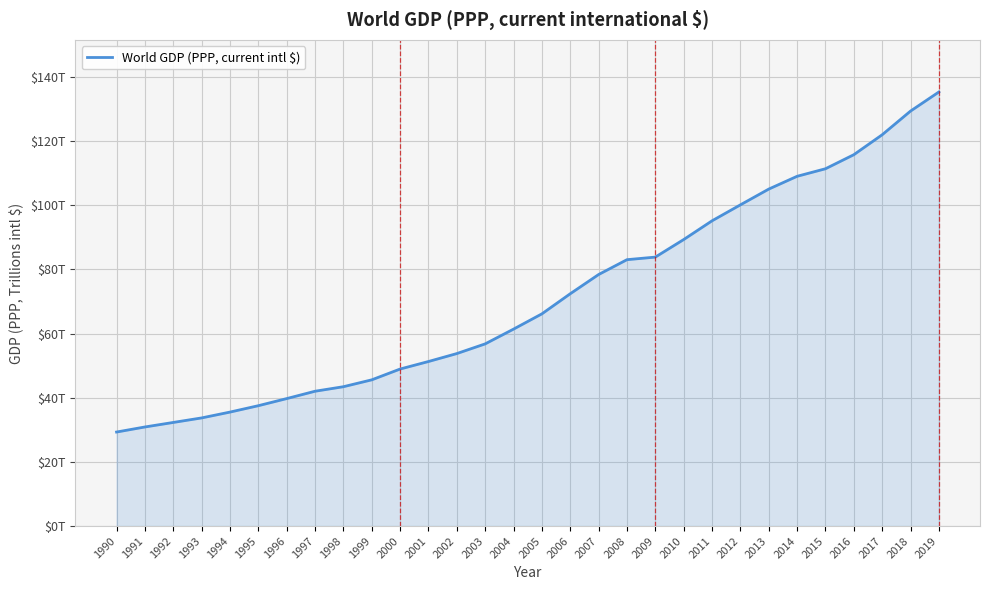

Does the chart display data point markers on the line(s)?

No